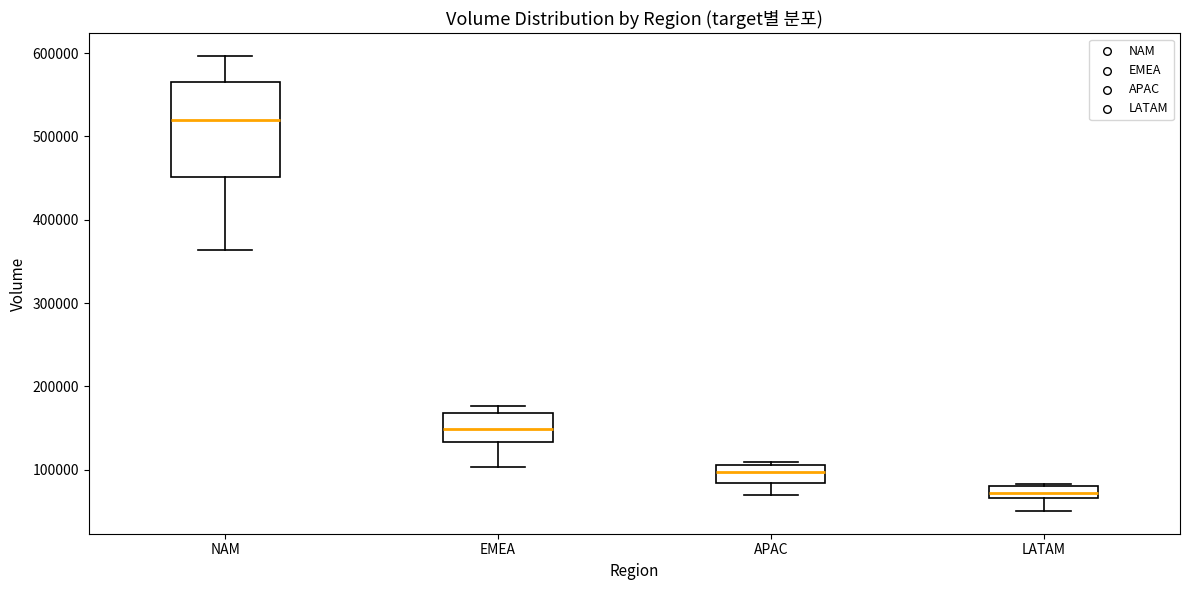

Which box's median line is the highest?

NAM